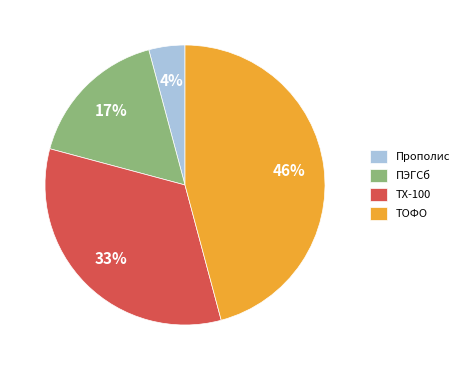

To the nearest percent, what is the average slice percentage?

25%